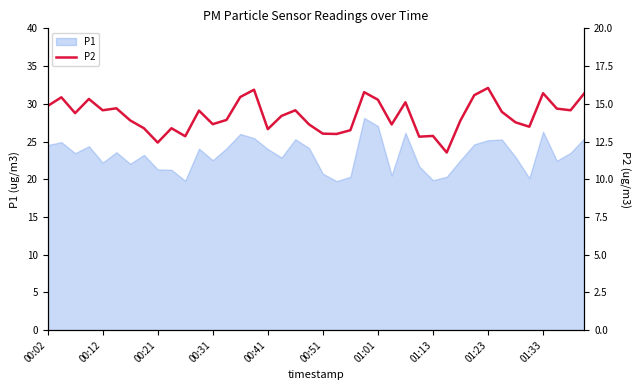

Is it true that P1 equals 26.3 at 01:33?

True